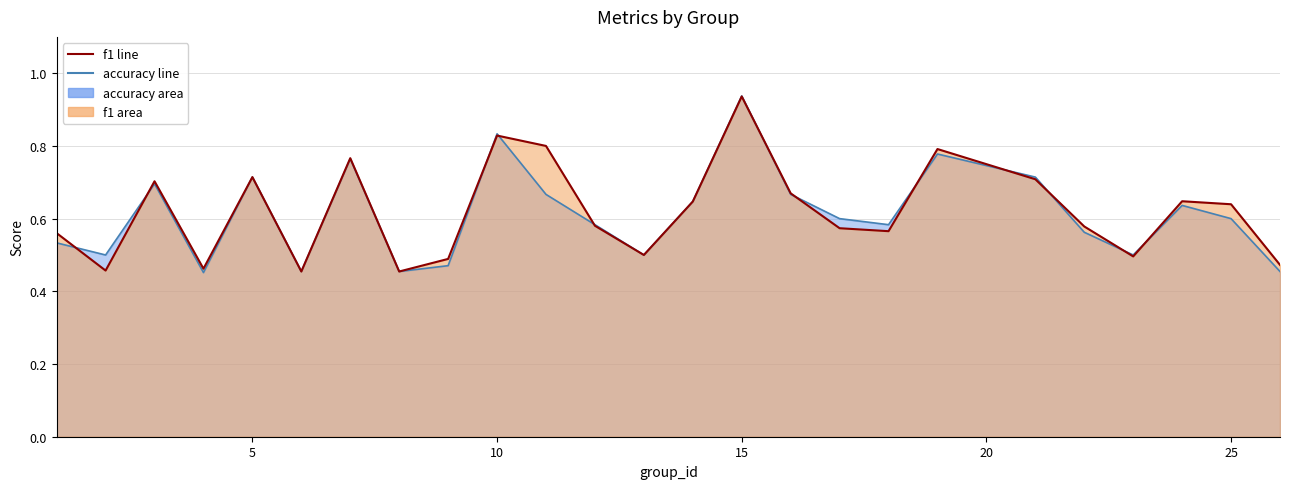

True or false: accuracy has more than 1 interior local peaks.

True